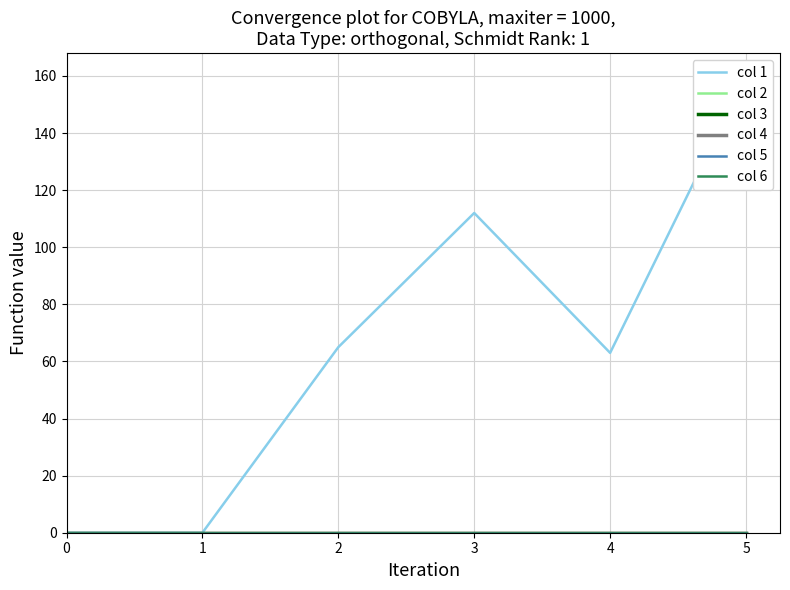

Rank the series by their maximum value, from highest to lowest.

col 1, col 2, col 3, col 4, col 5, col 6